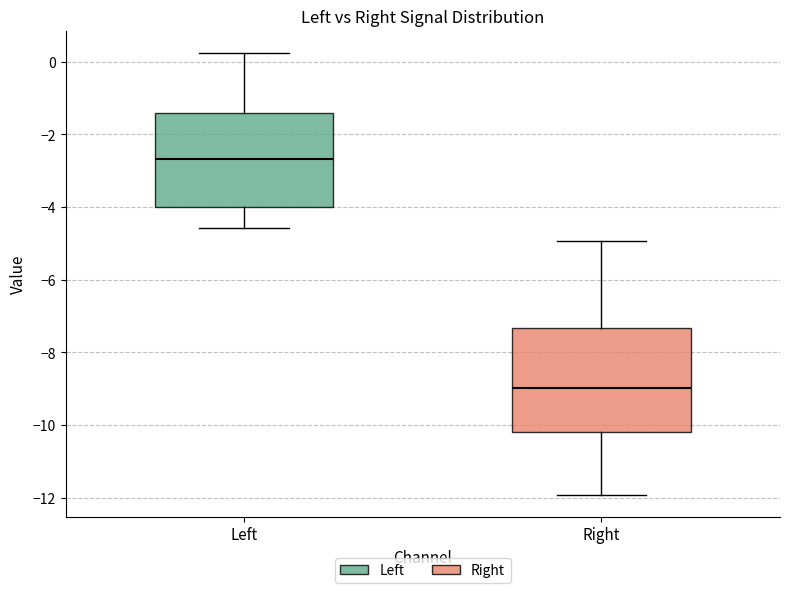

Reading left to right, read every box against the y-axis: the position of its median line, the range the box covers, and the ends of its whiskers. The values are not printed on the chart, so give them approximately, as read against the axis.

Left: median -2.6, box -4.0 to -1.4, whiskers -4.6 to 0.2
Right: median -9.0, box -10.2 to -7.4, whiskers -12.0 to -5.0